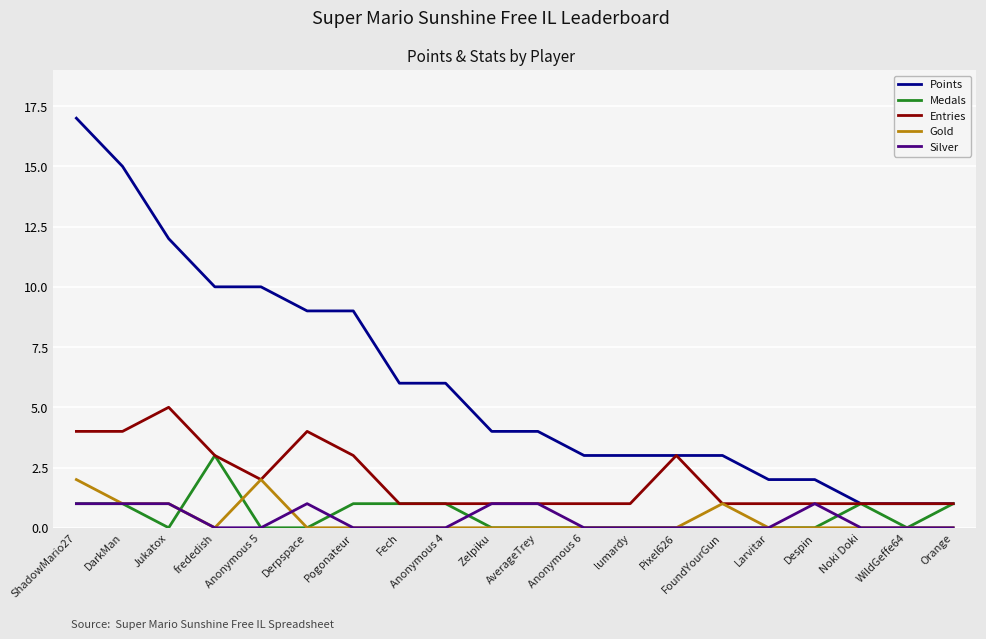

What is the difference between the maximum and minimum values in the Entries series?

4